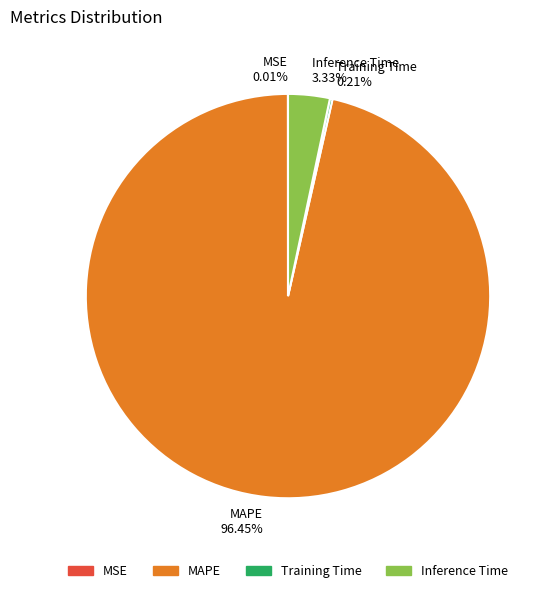

Does Inference Time 3.33% account for over 50% of the chart?

No